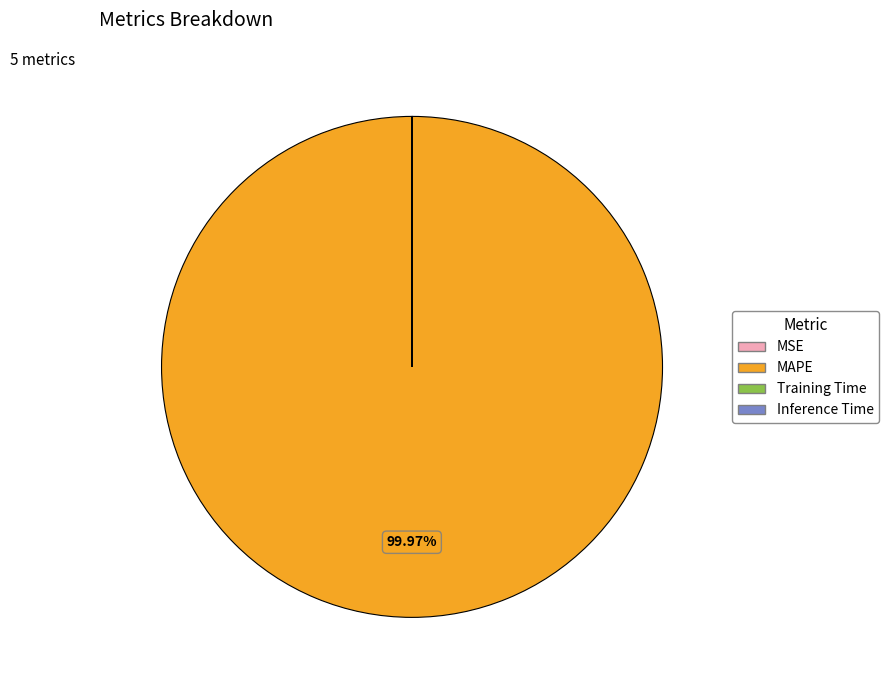

Is there any slice that represents more than half of the pie?

Yes